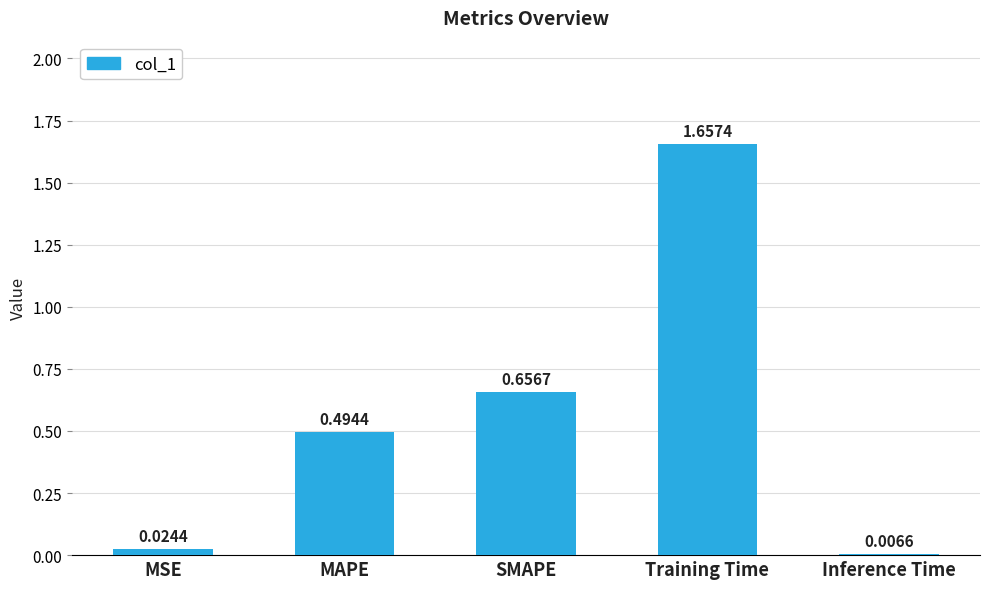

Rank the categories by value from highest to lowest.

Training Time, SMAPE, MAPE, MSE, Inference Time